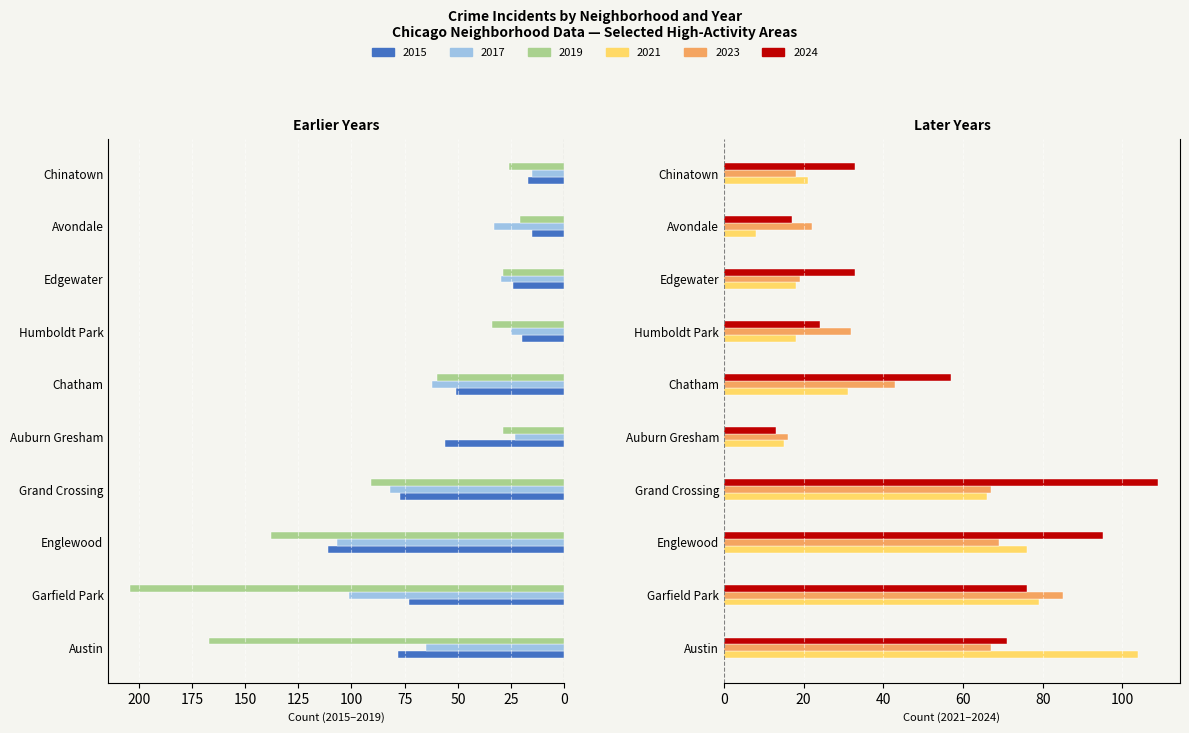

What are all the series names shown in the legend?

2015, 2017, 2019, 2021, 2023, 2024